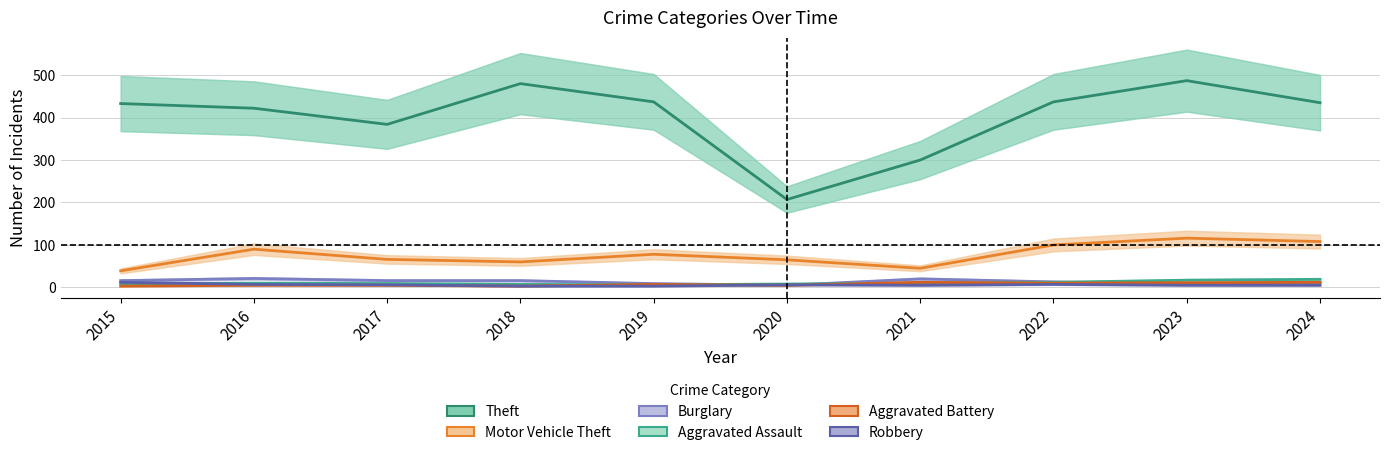

Reading left to right, list all the values displayed in this chart.

Theft: 433	422	384	480	437	207	300	437	487	435
Motor Vehicle Theft: 39	90	66	60	78	65	45	100	116	108
Burglary: 16	21	16	16	9	5	20	13	8	11
Aggravated Assault: 8	10	9	7	6	8	10	12	17	19
Aggravated Battery: 3	5	5	3	7	5	12	10	11	12
Robbery: 12	7	6	3	3	6	5	7	5	5